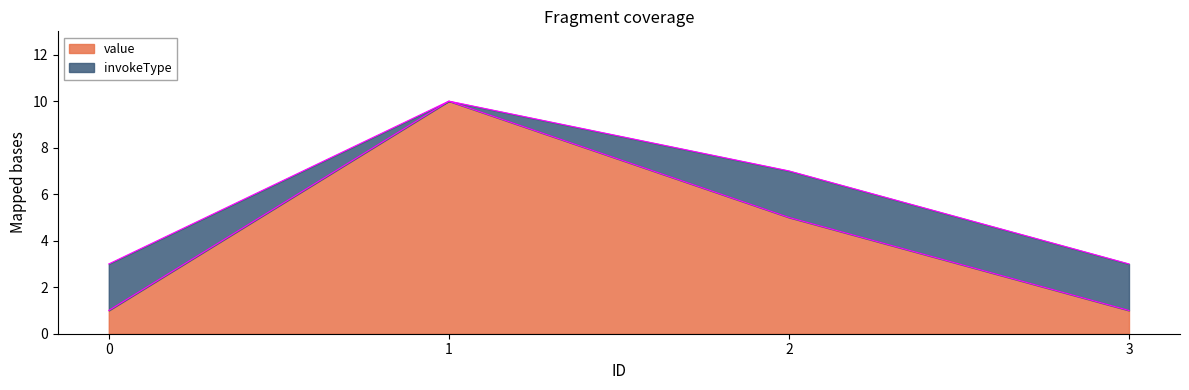

Which category has the highest value across all series?

1